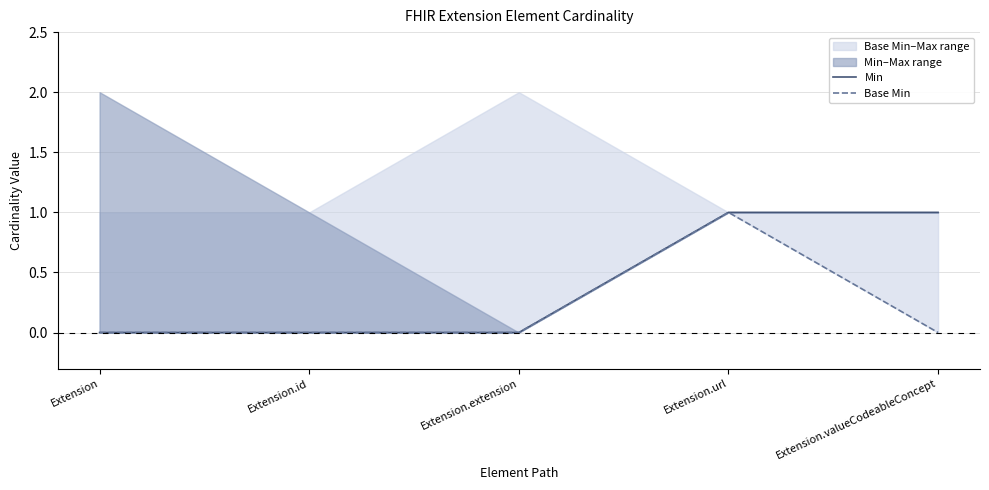

Reading right to left, extract all data points from this chart.

Min: Extension.valueCodeableConcept=1	Extension.url=1	Extension.extension=0	Extension.id=0	Extension=0
Base Min: Extension.valueCodeableConcept=0	Extension.url=1	Extension.extension=0	Extension.id=0	Extension=0